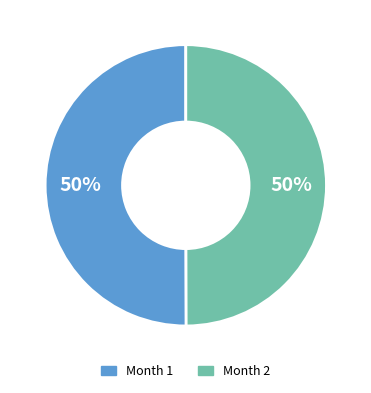

Approximately how many times larger is the value at Month 1 compared to Month 2?

1.0